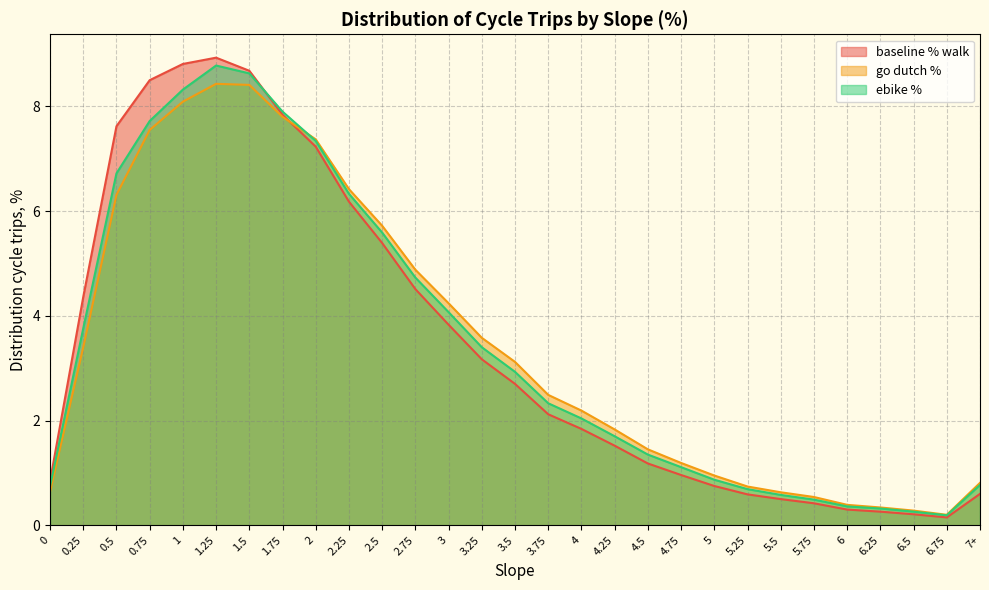

What is the spread (max minus min) of values at 2.5?

0.3